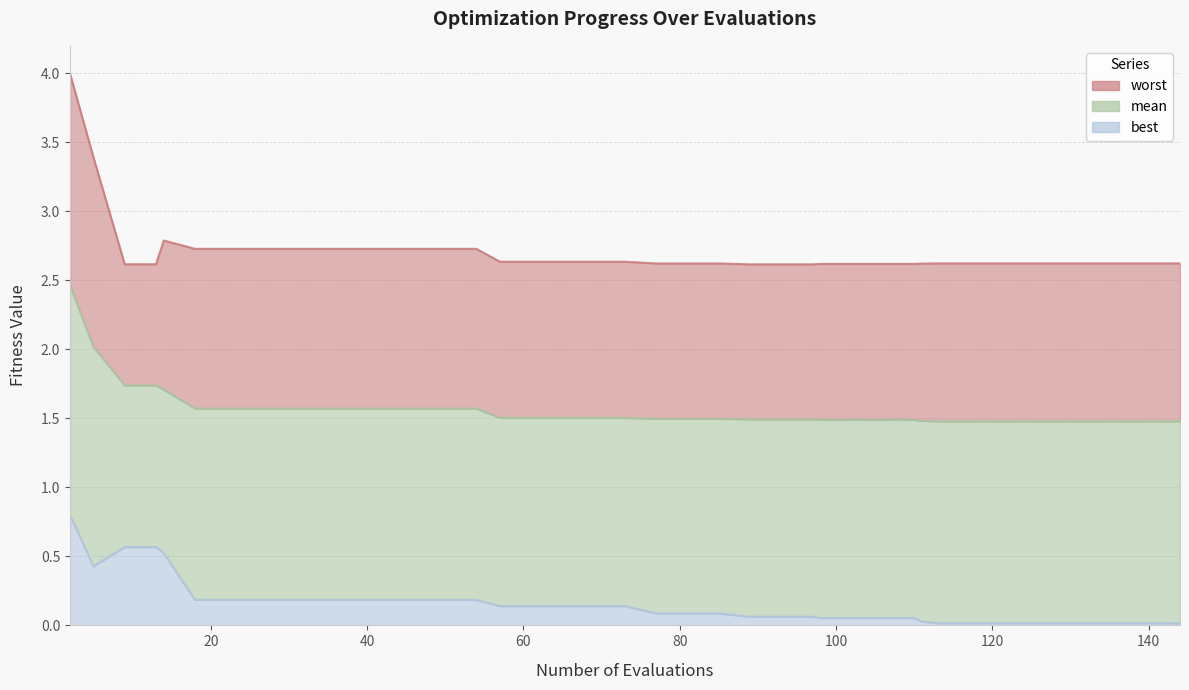

At how many categories does at least one series exceed 0?

40